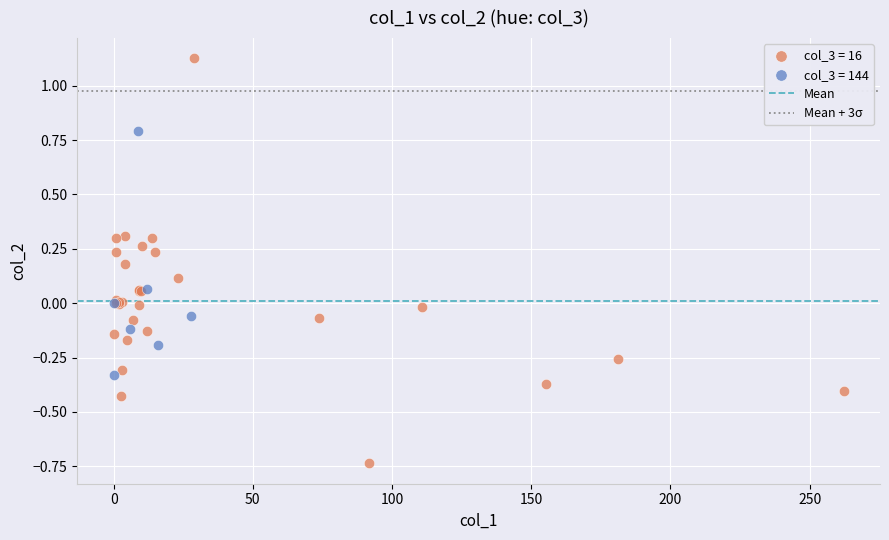

Which series contains the highest Y value?

col_3 = 16